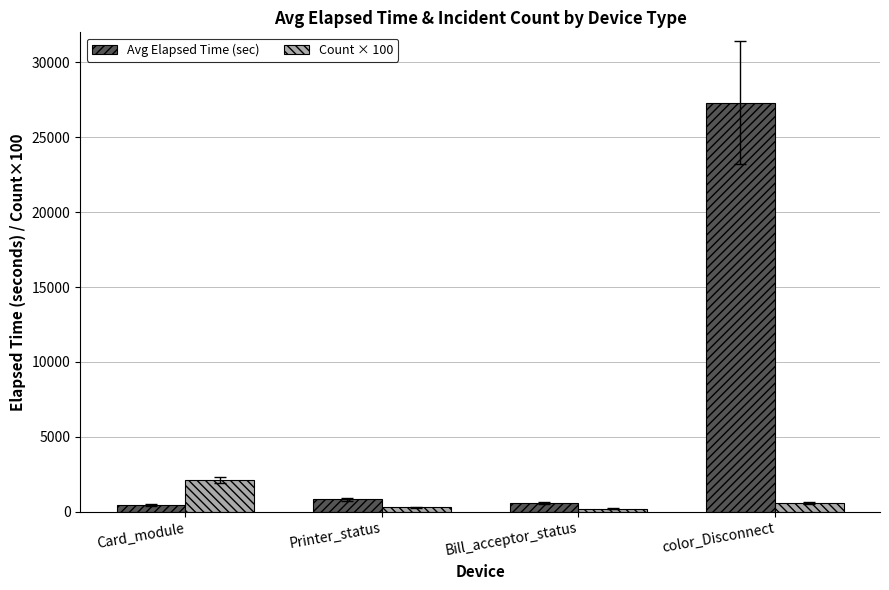

How many bars are there in total?

8